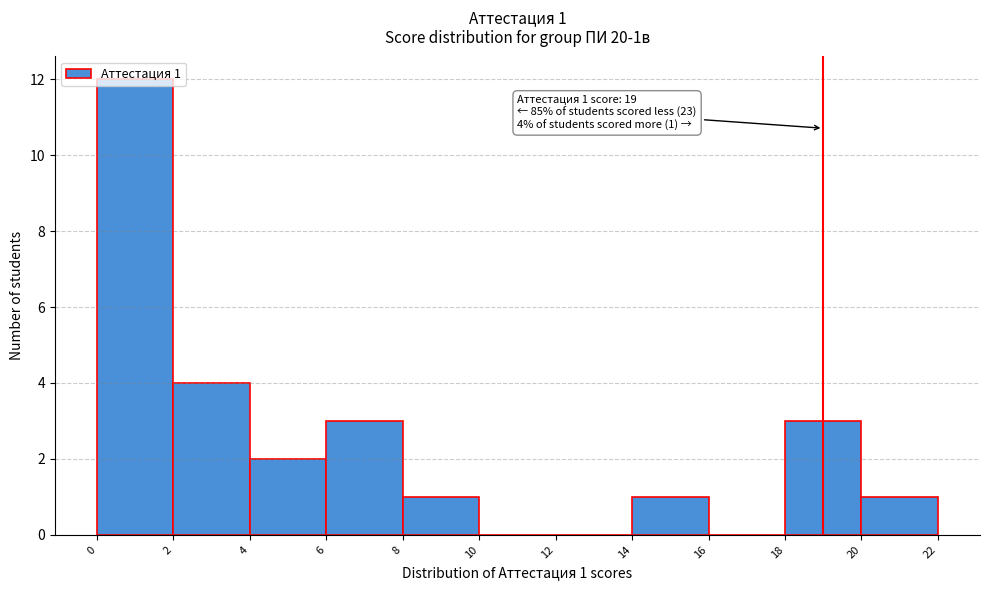

Which range on the x-axis has the tallest bar?

0 to 2